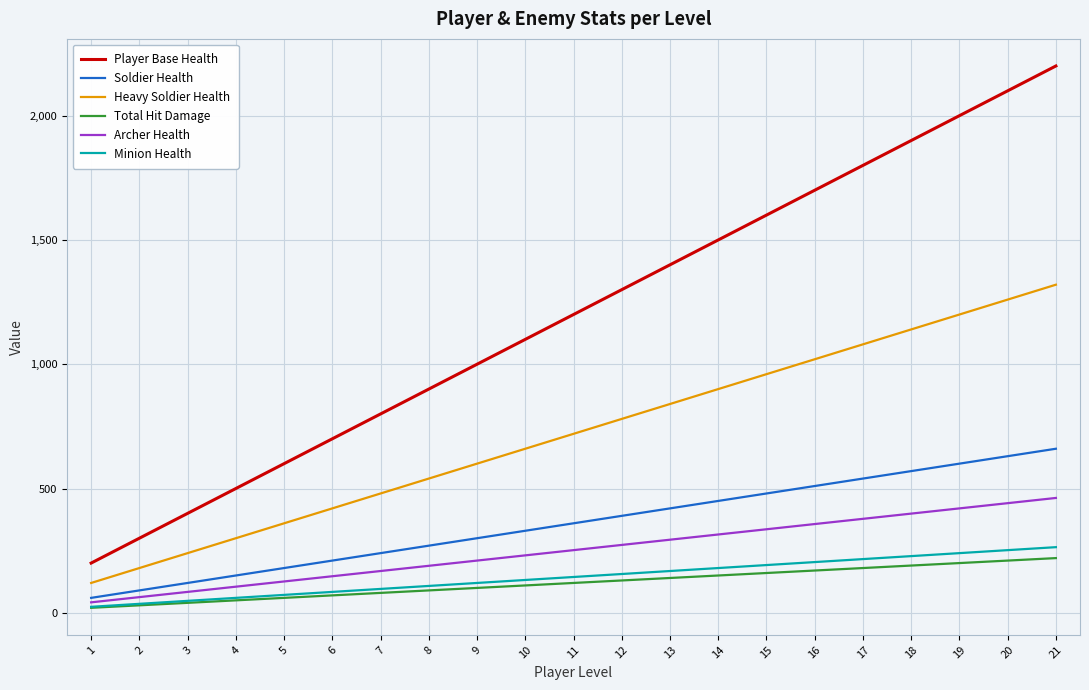

True or false: Total Hit Damage and Soldier Health cross at least once.

False